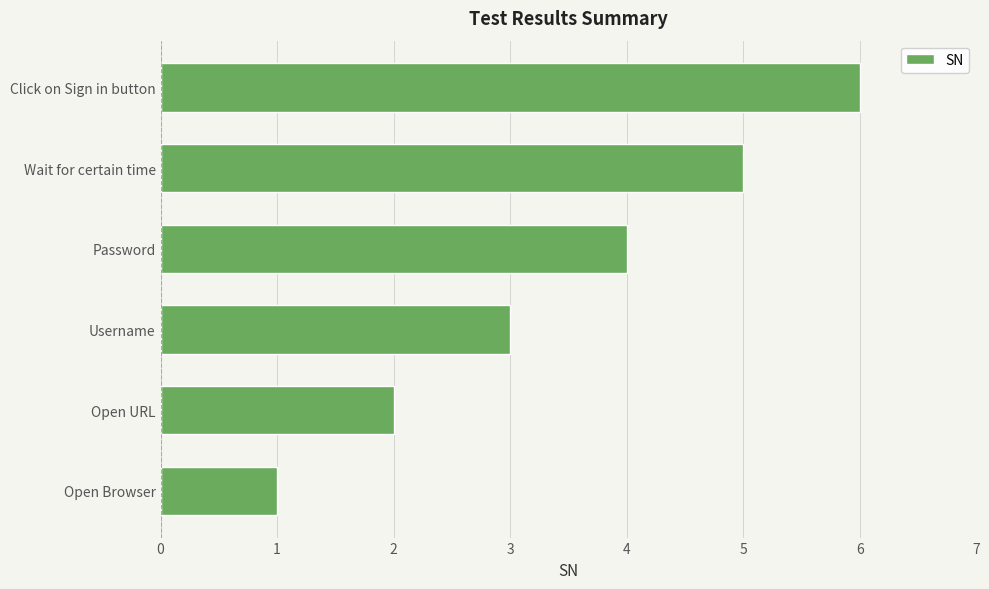

List the labels in order of value, smallest first.

Open Browser, Open URL, Username, Password, Wait for certain time, Click on Sign in button